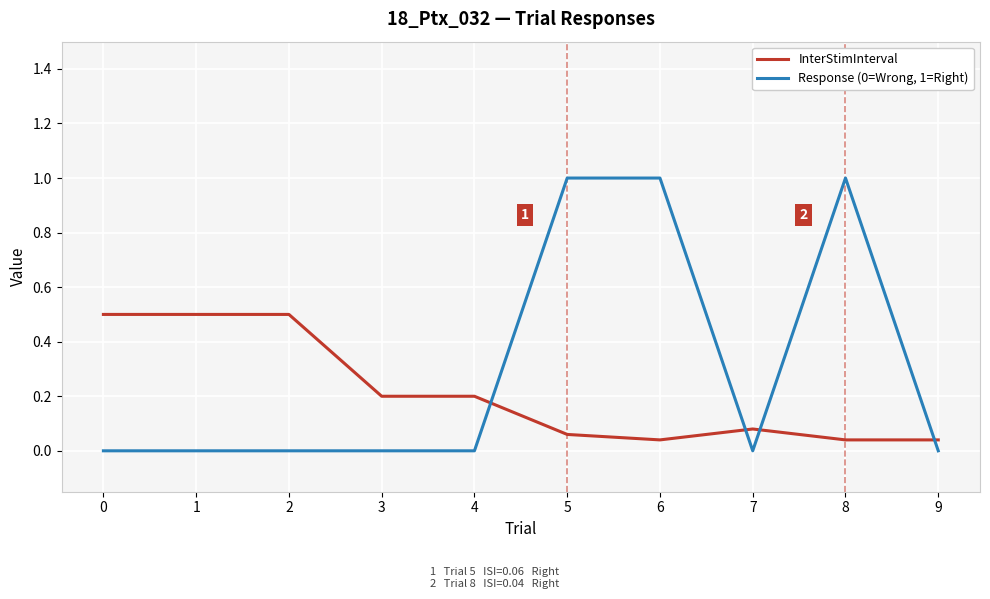

What is the greatest value displayed?

1.0